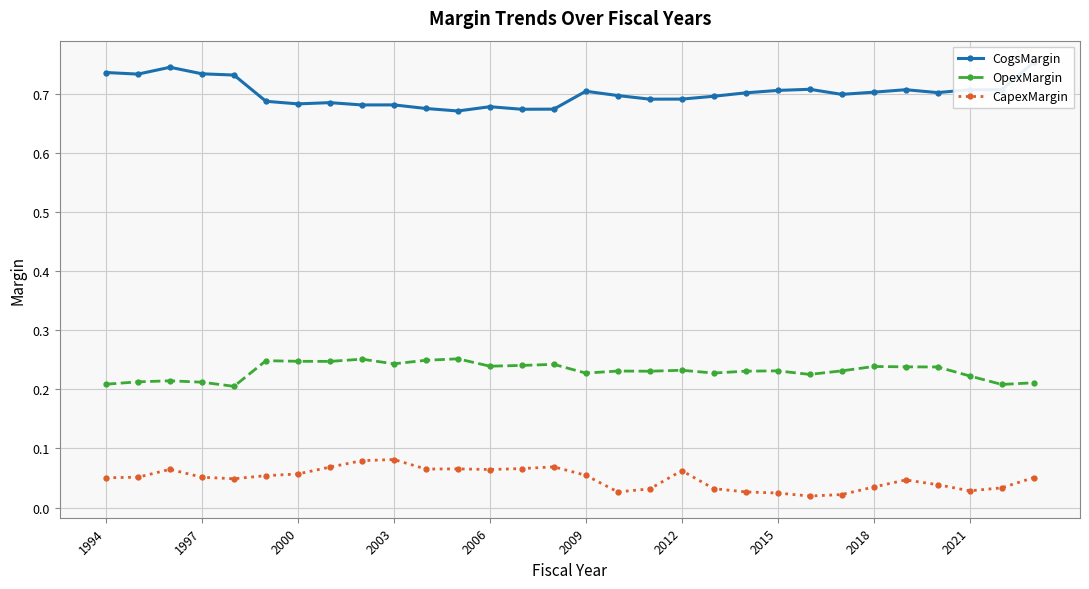

How many OpexMargin values are between 0 and 1?

30